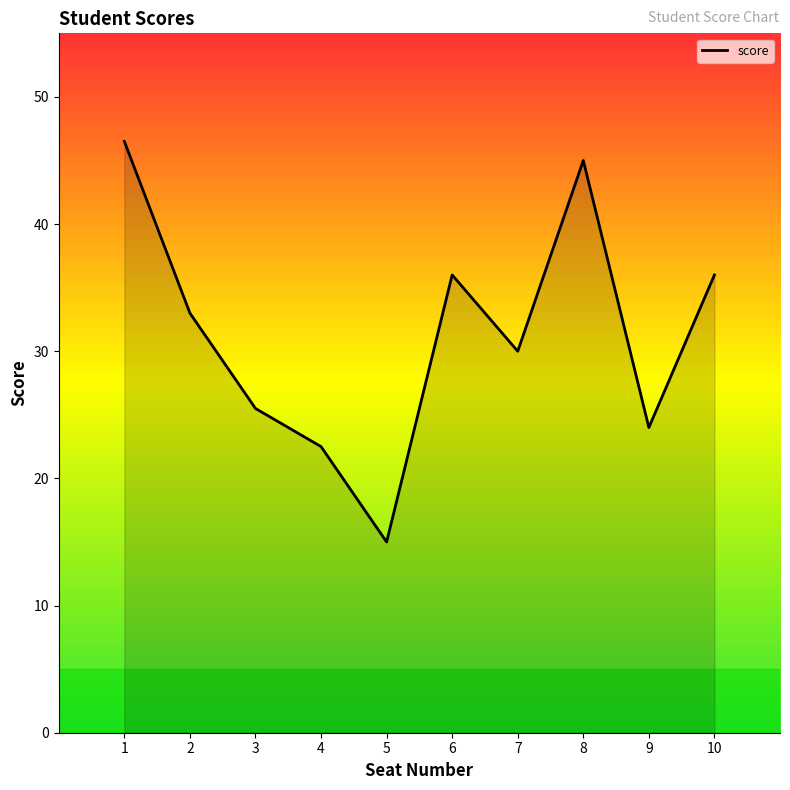

At which category does the data reach its first local peak?

6